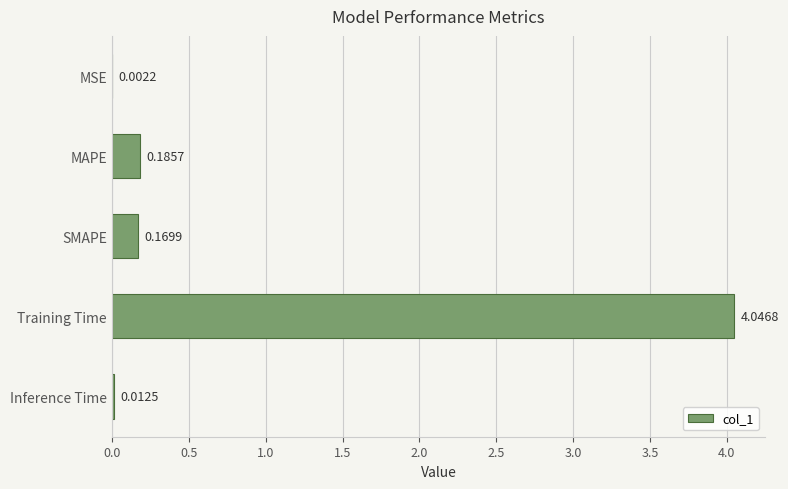

What is the sum of all values?

4.4